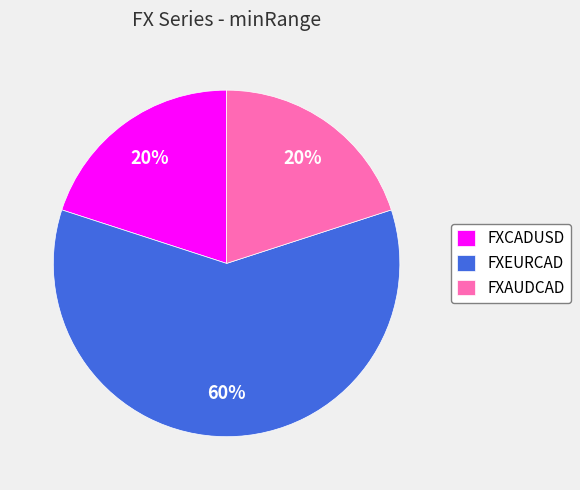

What percentage is the FXAUDCAD slice, to the nearest percent?

20%